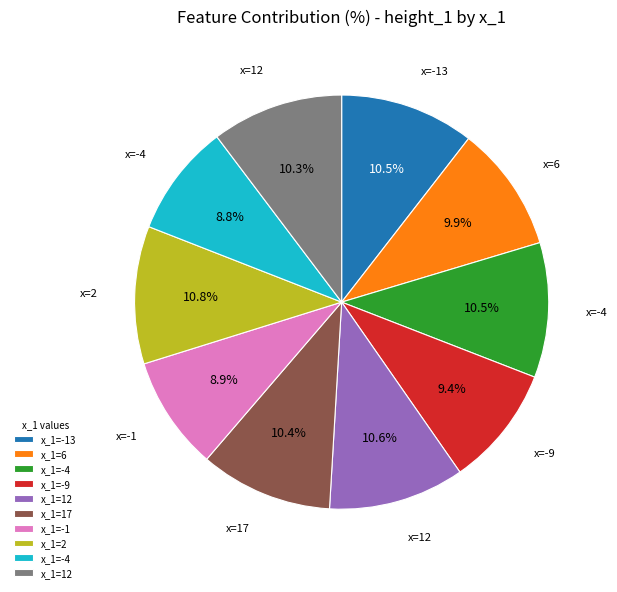

Does any single category account for the majority?

No